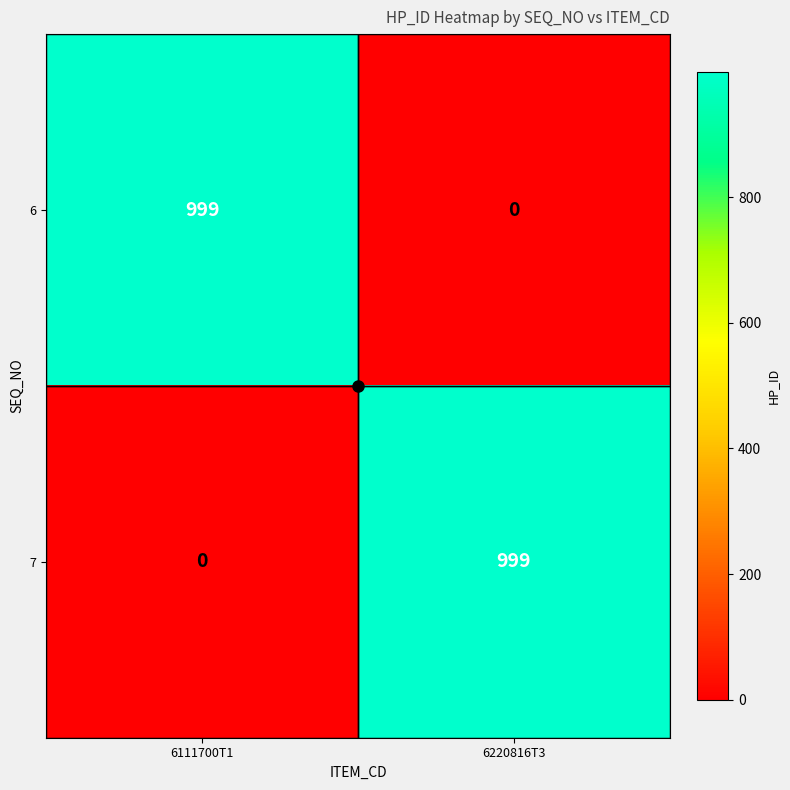

What is the spread (max minus min) of values at 6111700T1?

999